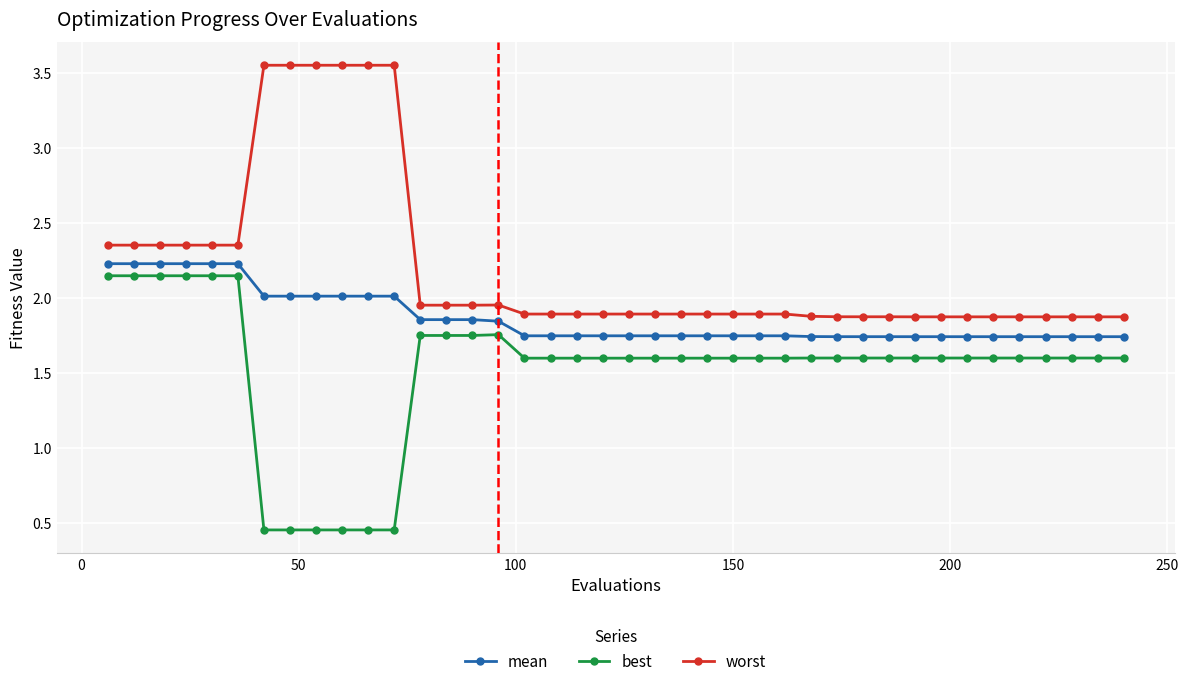

At how many categories does at least one series exceed 0?

40